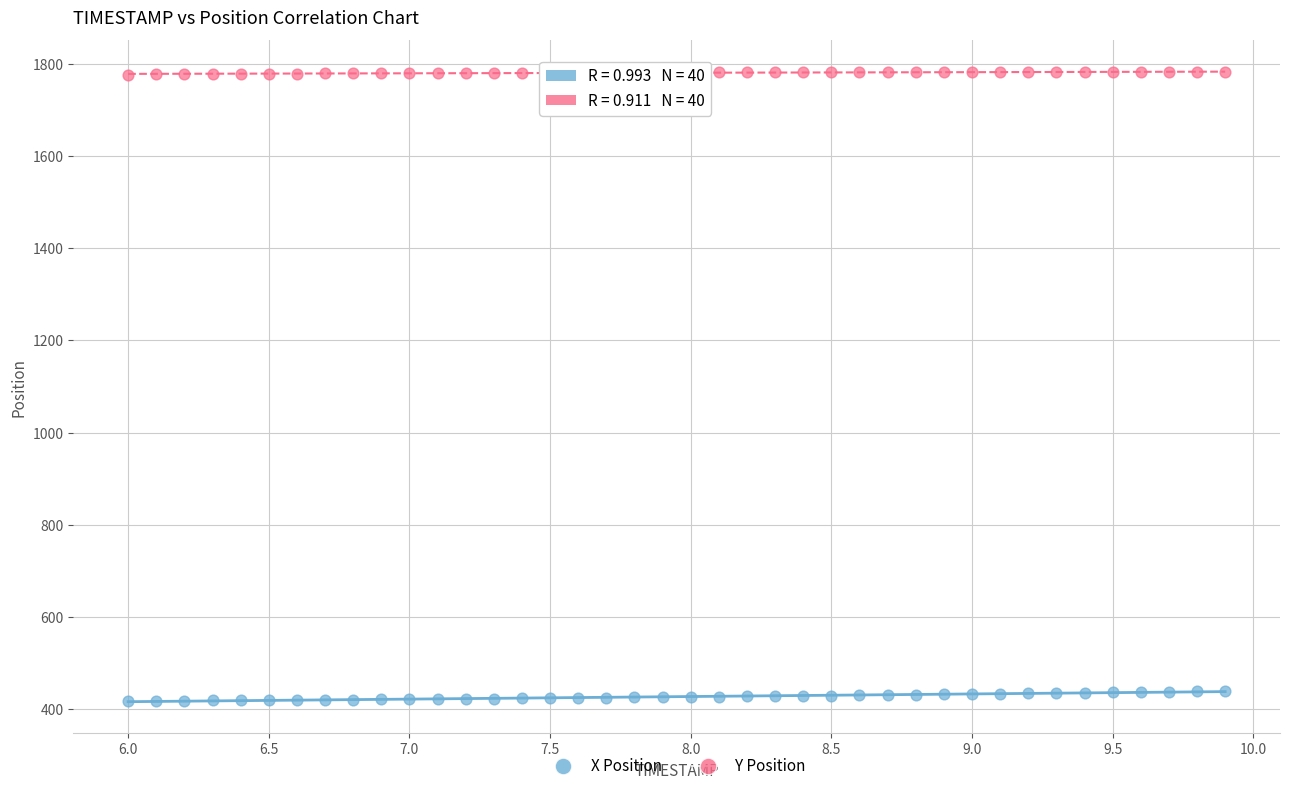

Which series contains the highest Y value?

Y Position